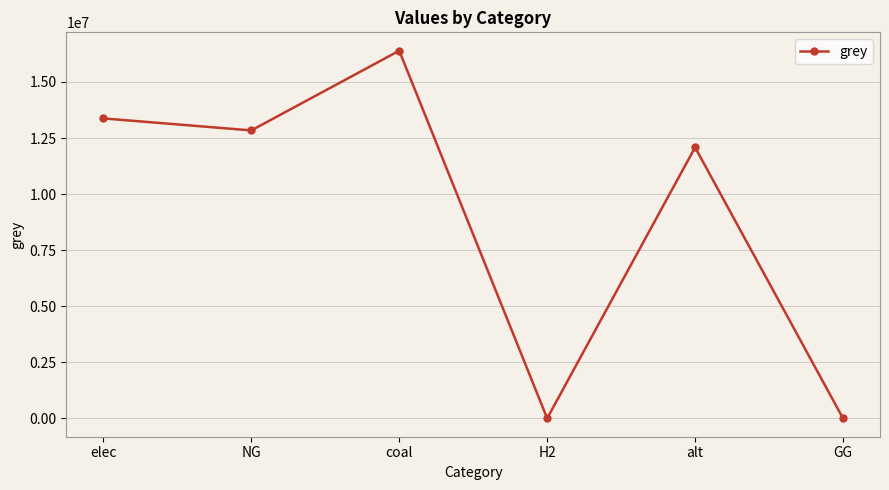

The value at H2 is 0.0. True or false?

True